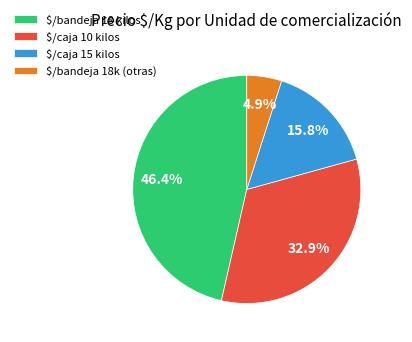

What percentage is NOT represented by $/caja 10 kilos?

67.1%